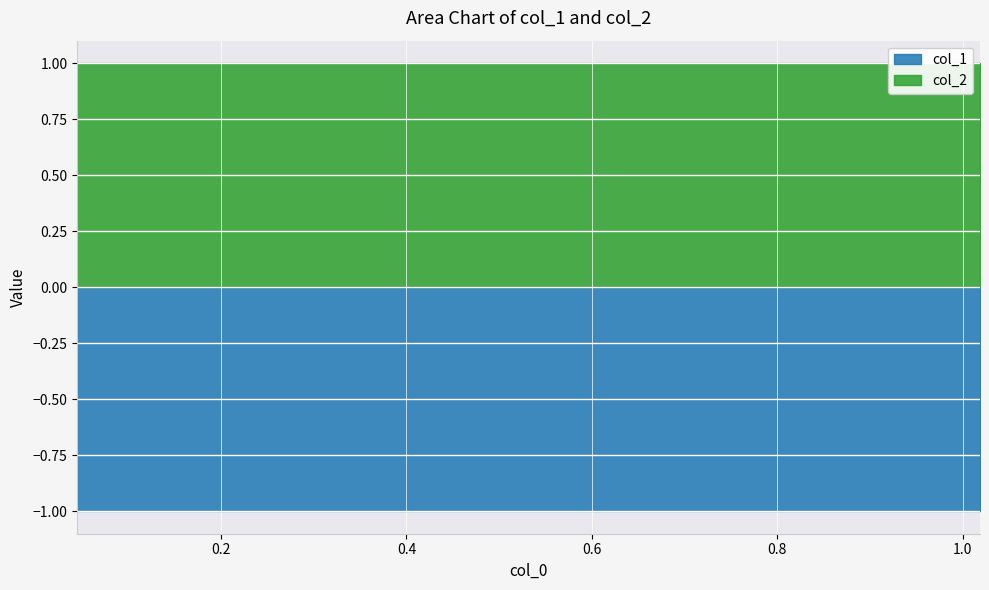

True or false: col_1 and col_2 intersect in this chart.

False